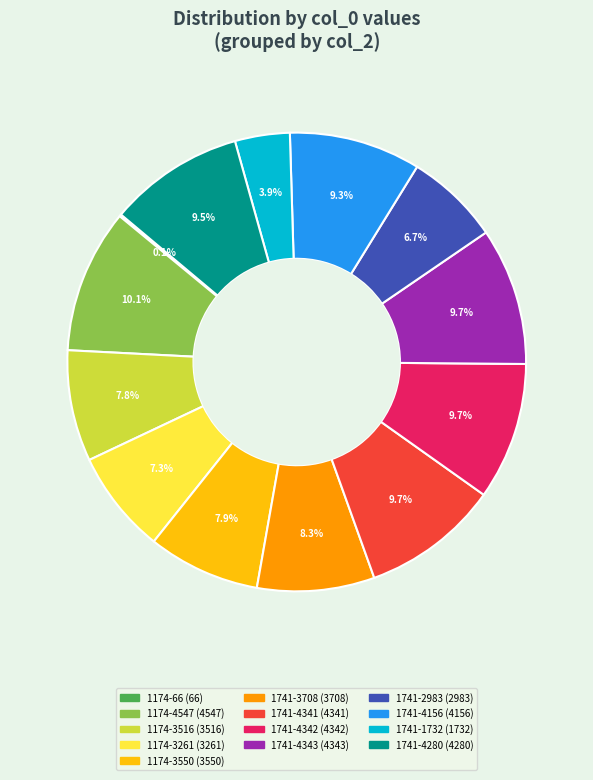

How much of the chart is everything except 1741-1732?

96.1%